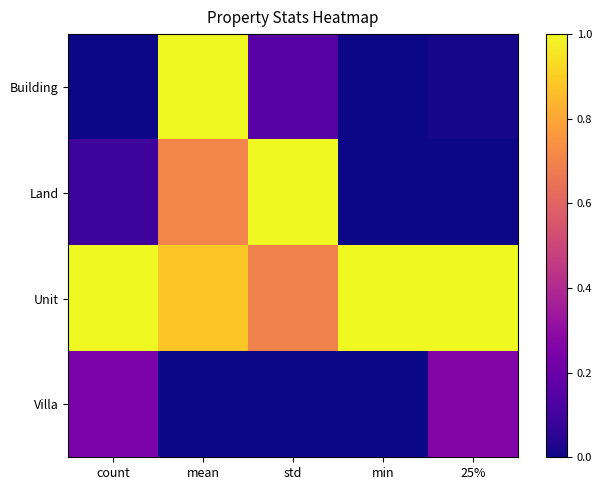

Count the number of categories in the chart.

5